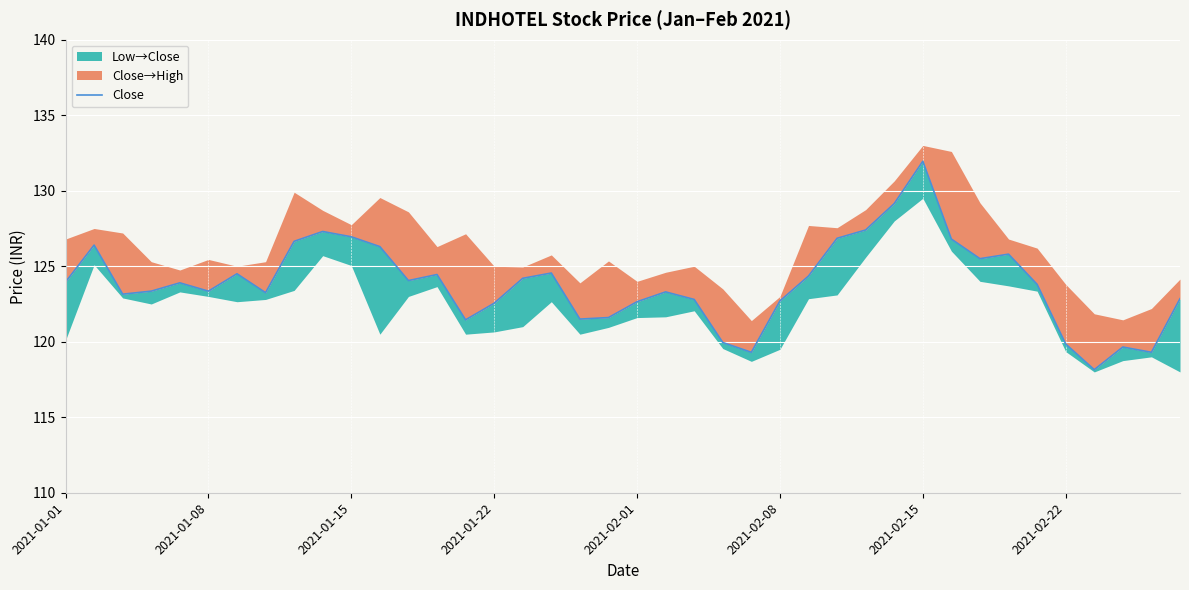

What value does the data have at 19?

121.6